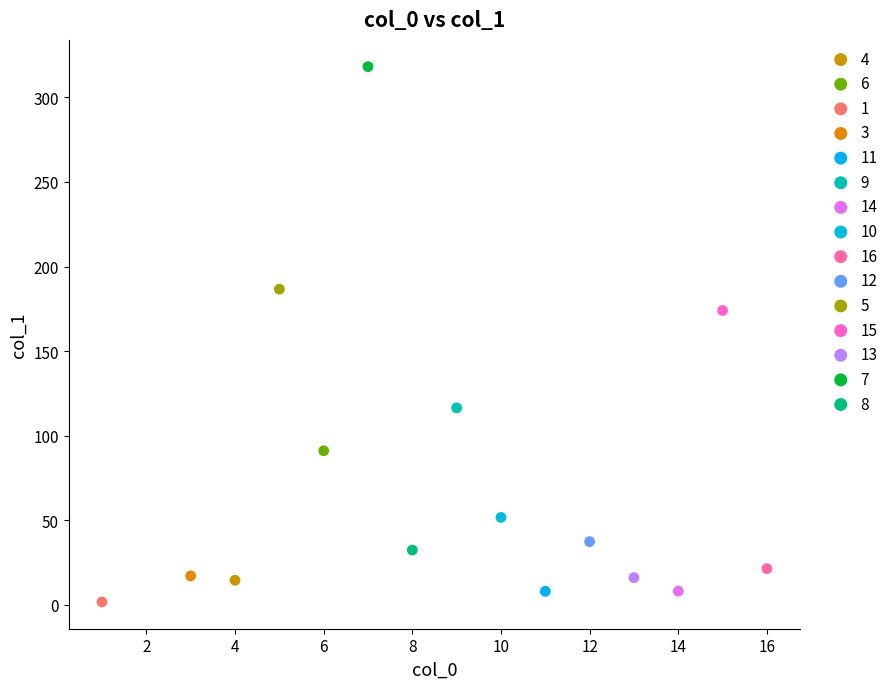

What are all the series names shown in the legend?

4, 6, 1, 3, 11, 9, 14, 10, 16, 12, 5, 15, 13, 7, 8